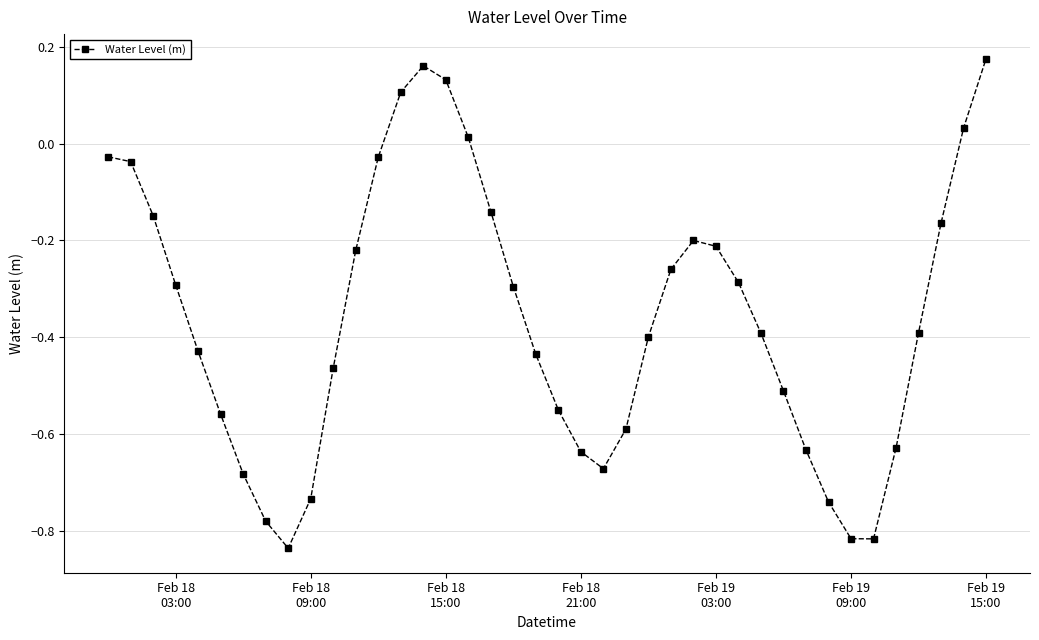

How many interior local valleys (lower than both neighbors) does the data have?

3